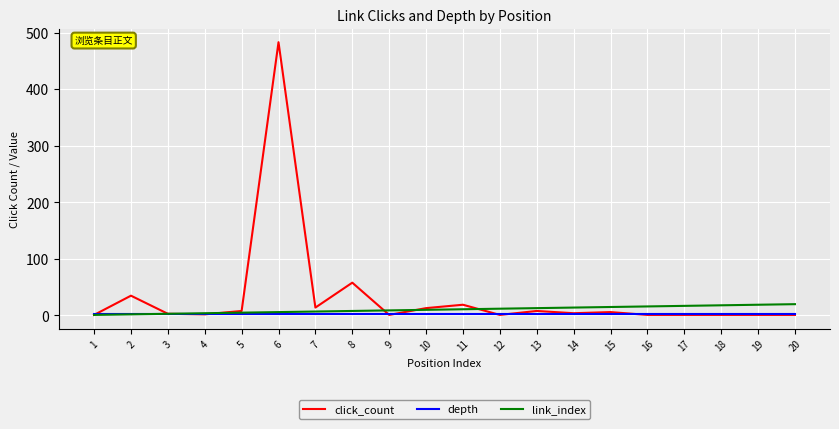

The depth series shows 3 at 16. True or false?

True